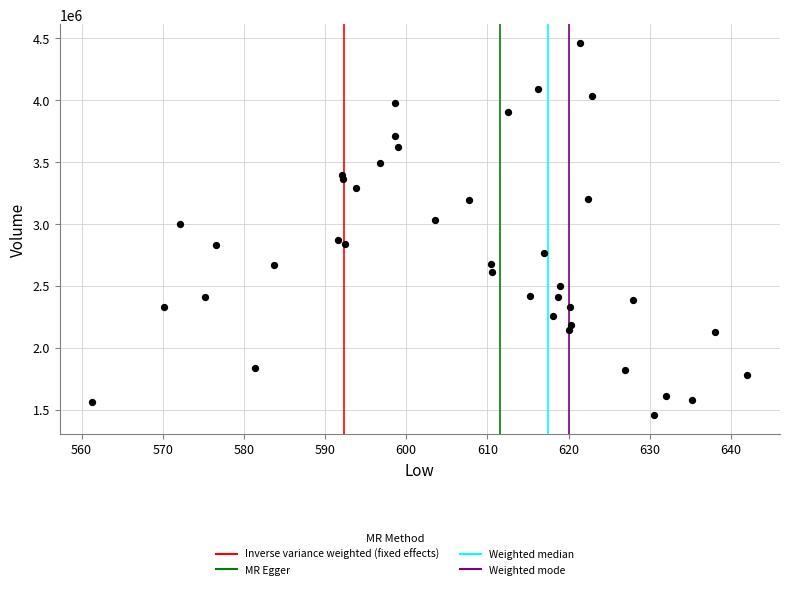

What is the range of Y values (max minus min)?

3005600